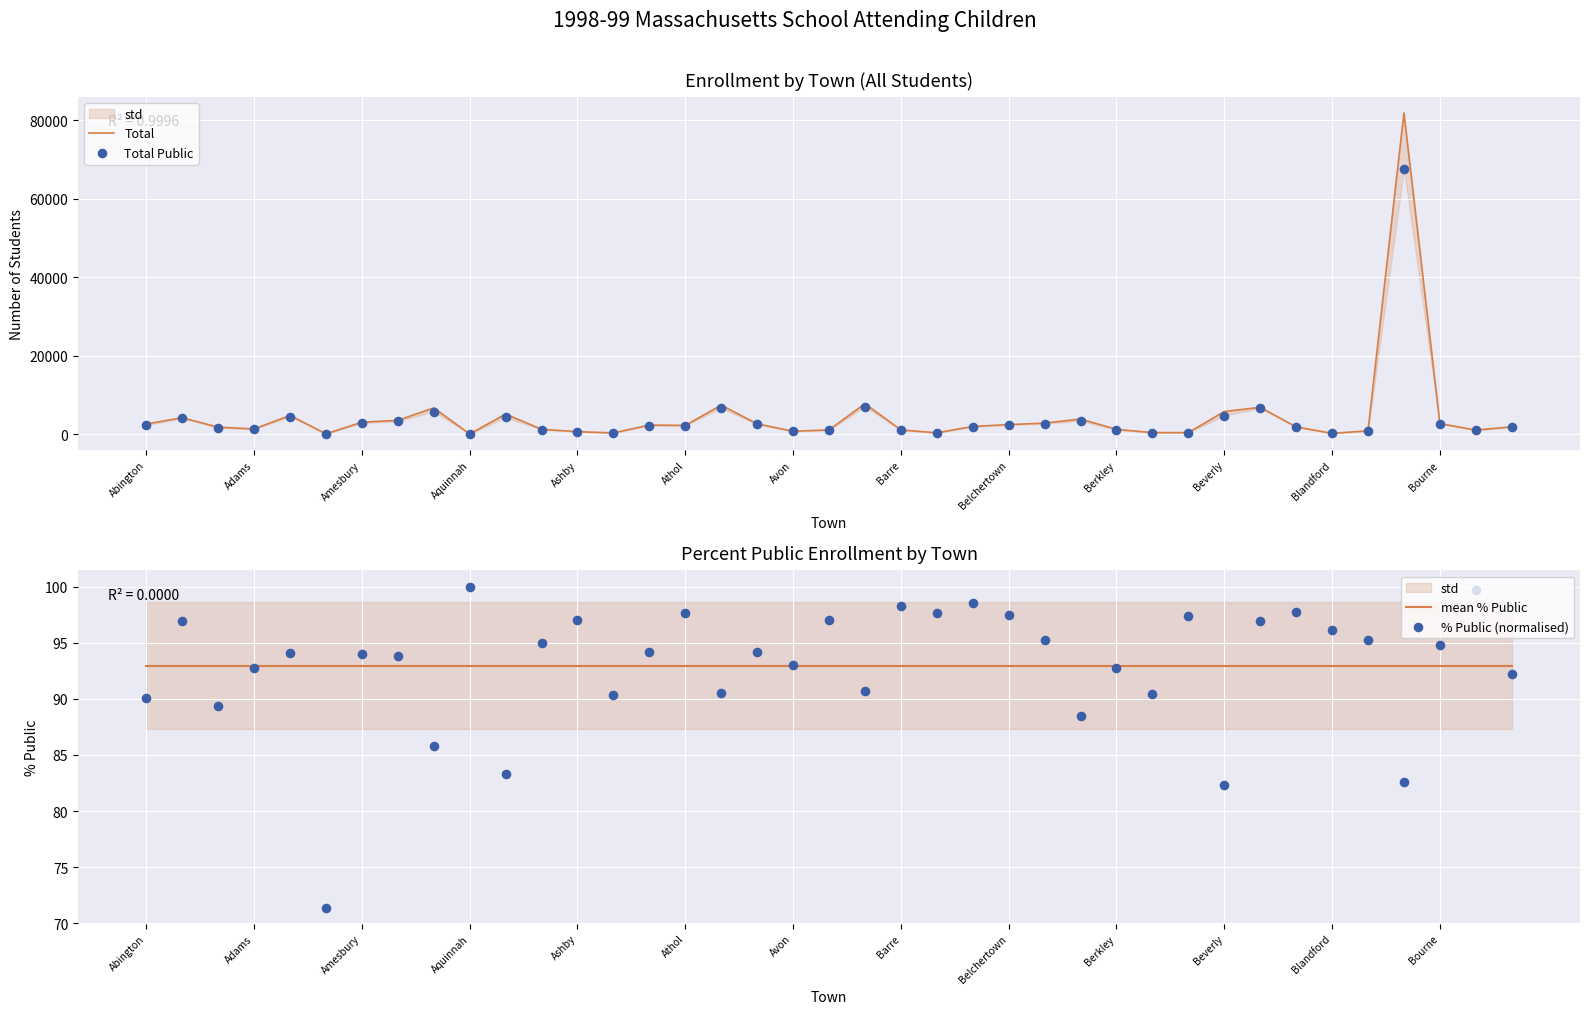

Which series has the largest total across all categories?

Total